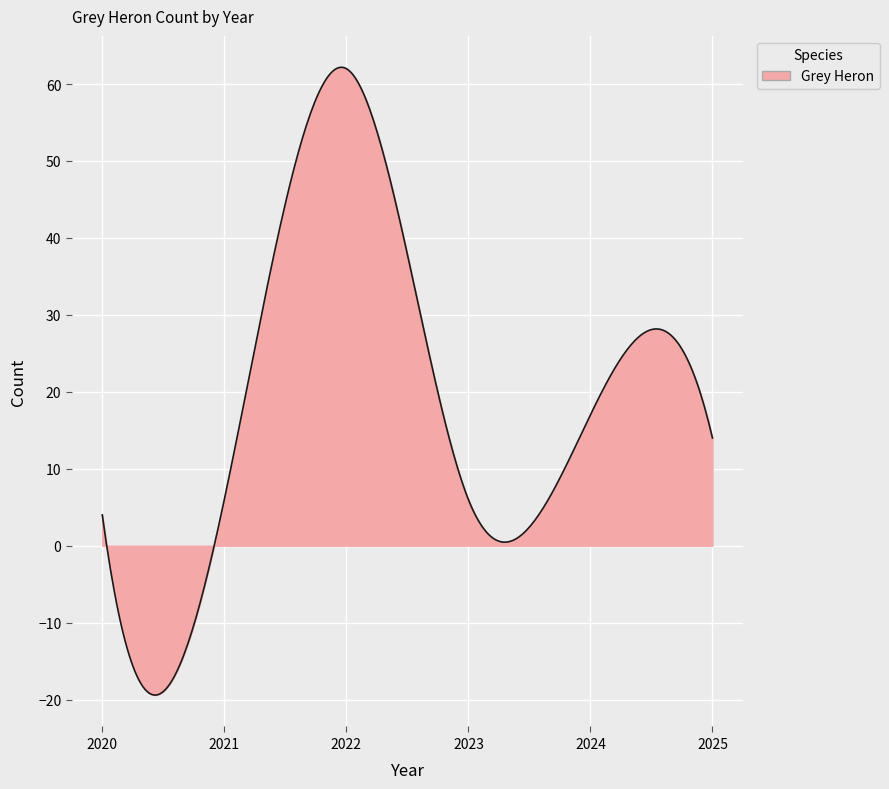

Does the chart display data point markers on the line(s)?

No